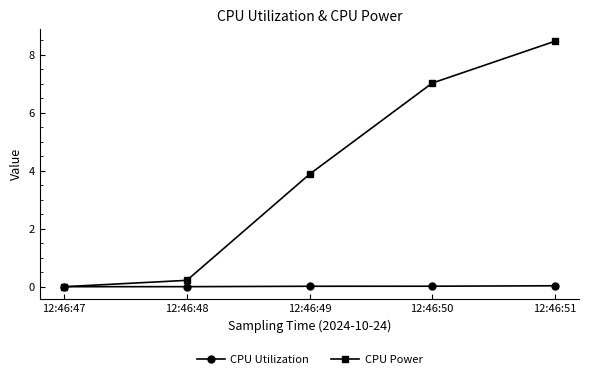

True or false: CPU Utilization has a value of 0.0 at 12:46:48.

True